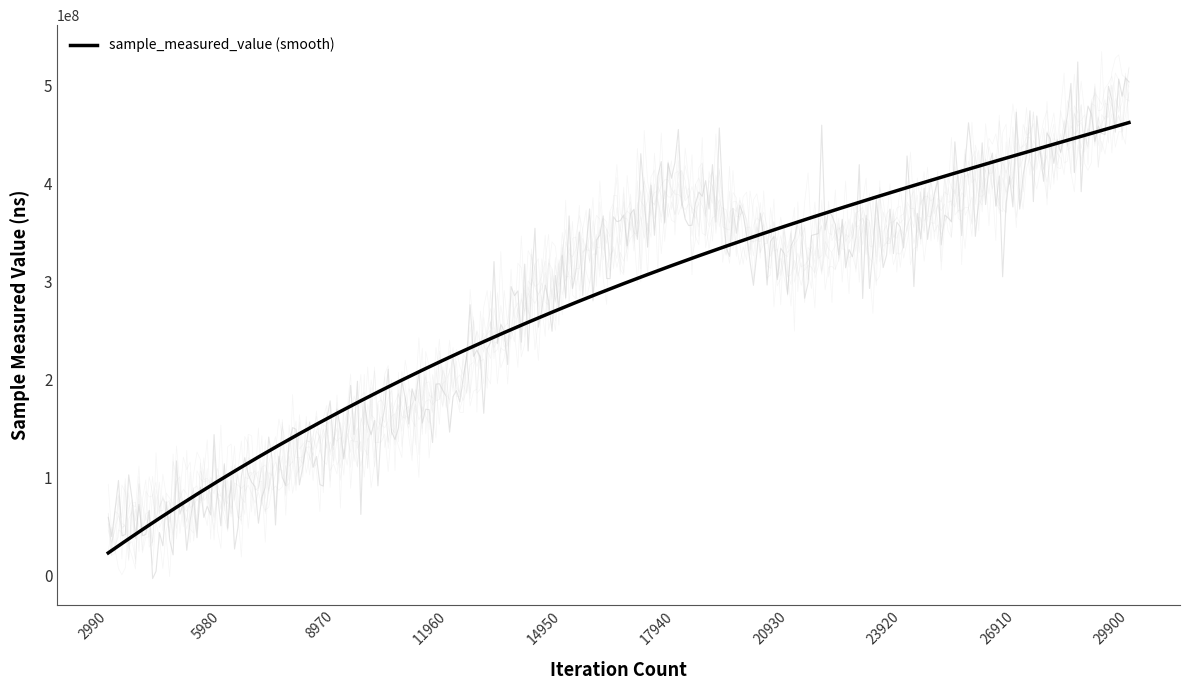

Between 14950 and 17940, which is larger?

17940